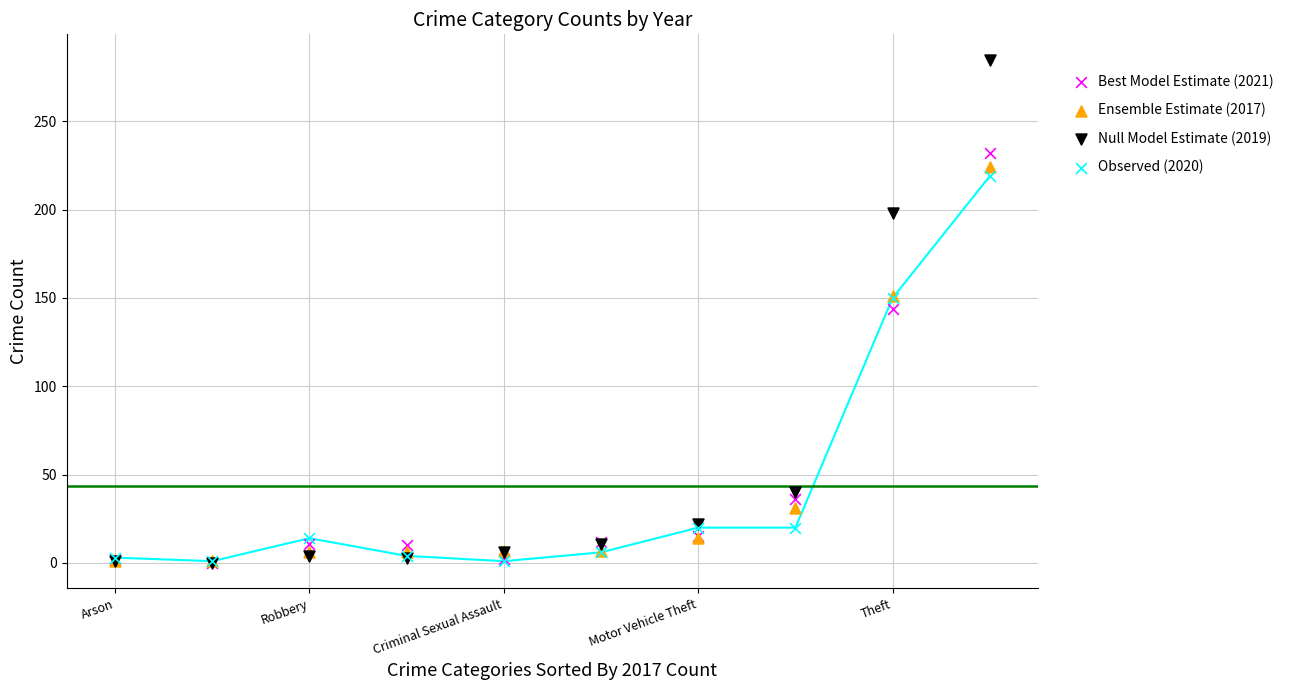

In the Best Model Estimate (2021) series, what Y value is closest to 116?

144